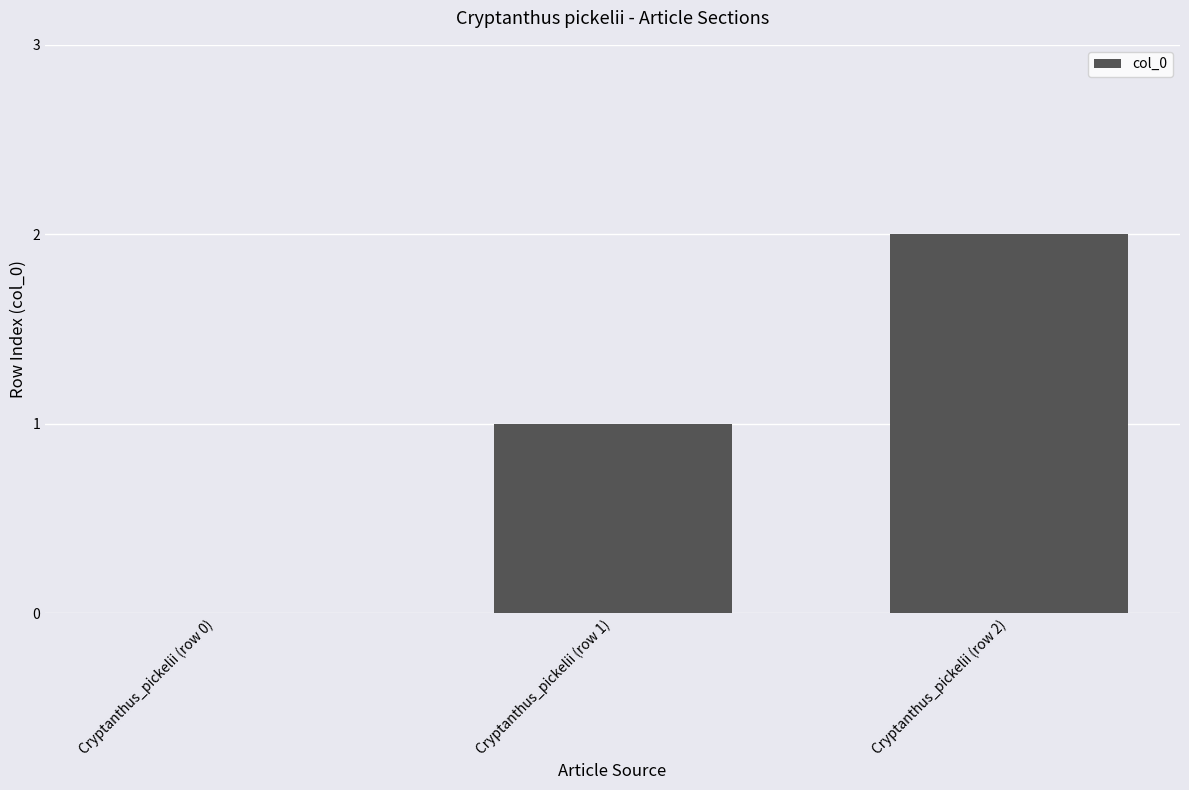

What is the sum of all values?

3